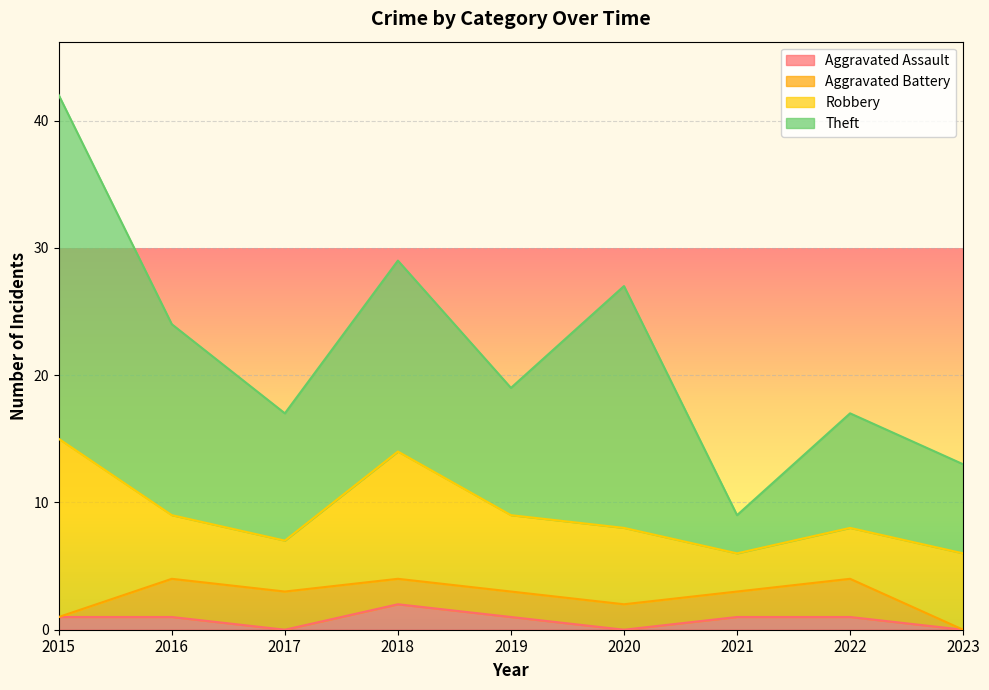

Reading left to right, list all the values displayed in this chart.

Aggravated Assault: 2015=1	2016=1	2017=0	2018=2	2019=1	2020=0	2021=1	2022=1	2023=0
Aggravated Battery: 2015=0	2016=3	2017=3	2018=2	2019=2	2020=2	2021=2	2022=3	2023=0
Robbery: 2015=14	2016=5	2017=4	2018=10	2019=6	2020=6	2021=3	2022=4	2023=6
Theft: 2015=27	2016=15	2017=10	2018=15	2019=10	2020=19	2021=3	2022=9	2023=7